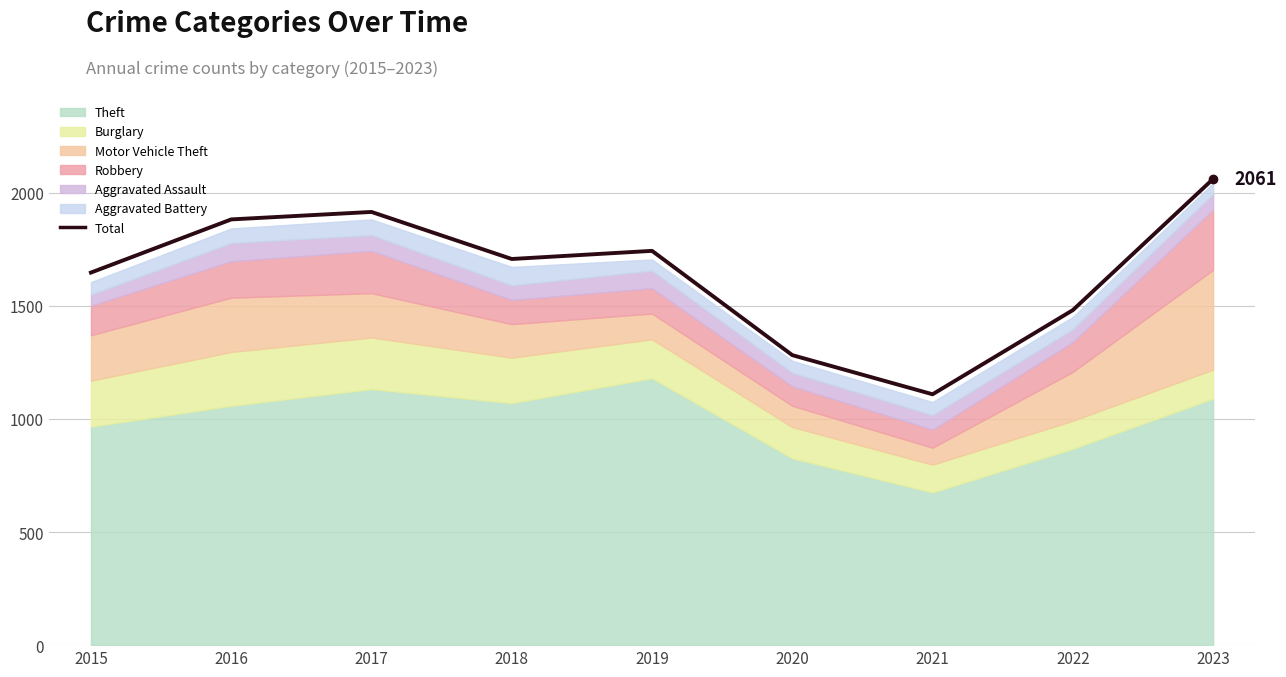

What is the sum of all values?

14827